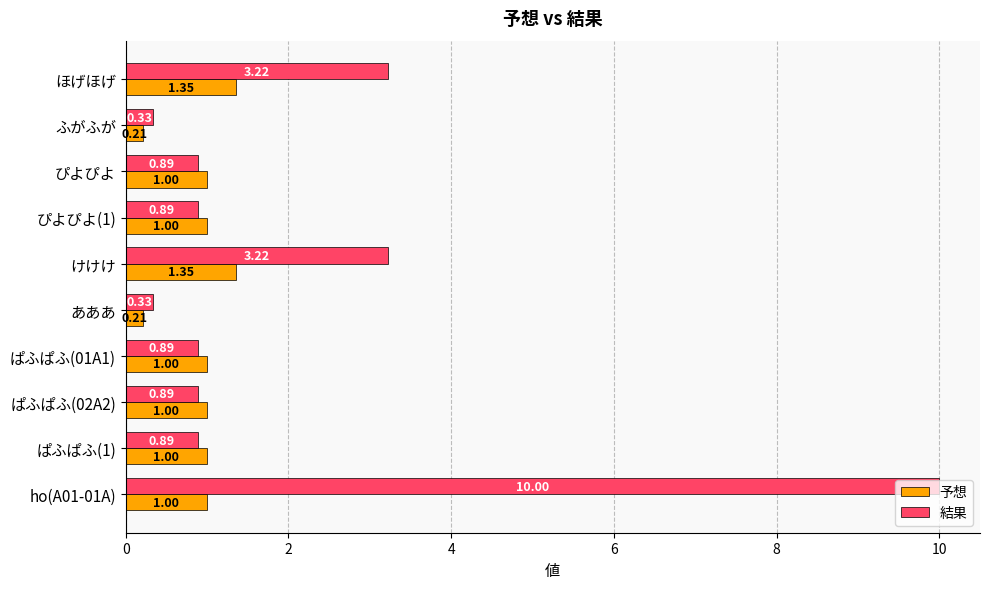

What is the difference between the second highest and second lowest values in the 予想 series?

1.1